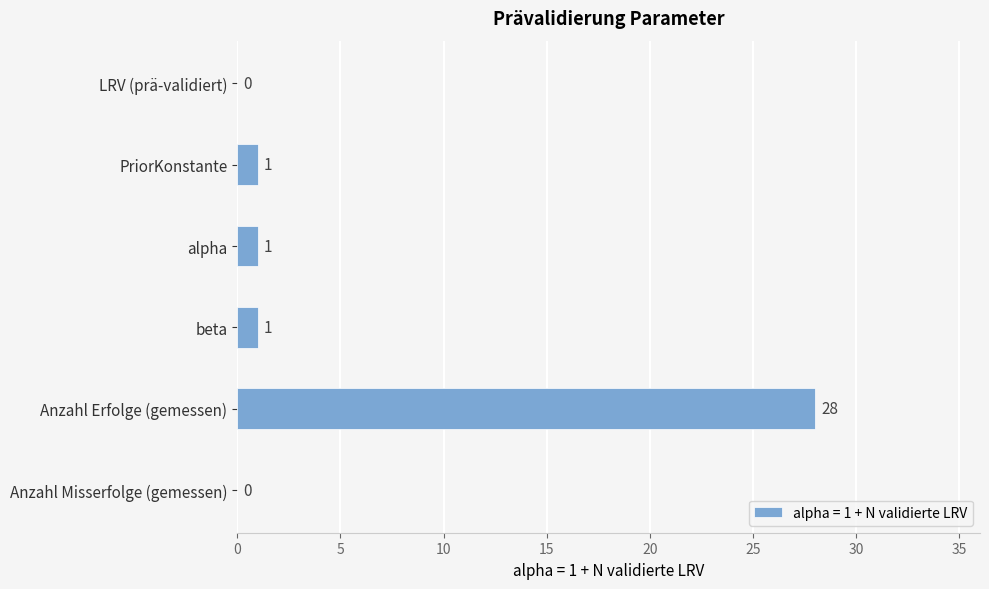

Which label corresponds to the largest value in the chart?

Anzahl Erfolge (gemessen)